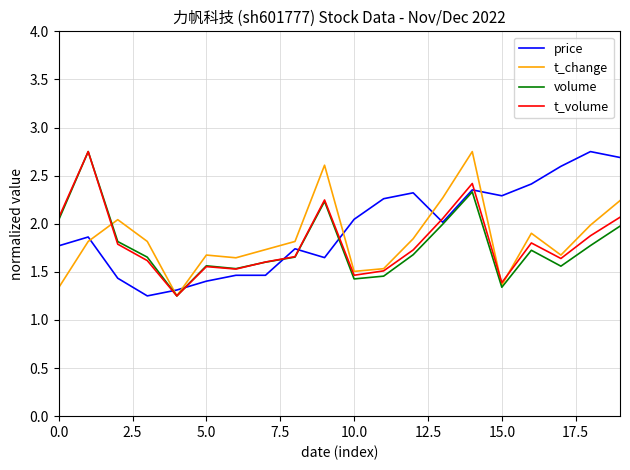

How many lines are shown in the chart?

4